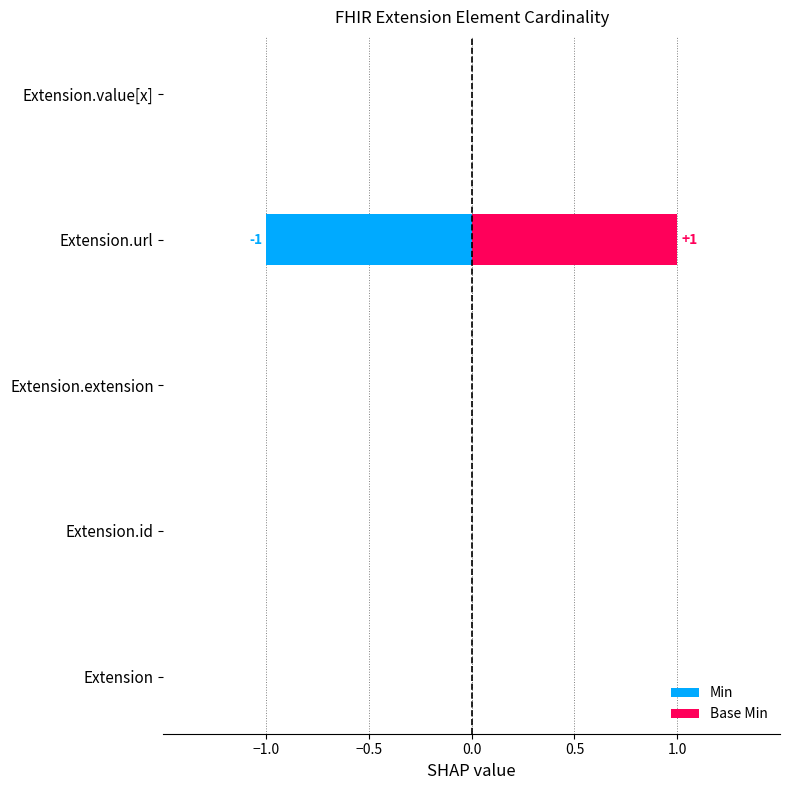

What position from the right is Extension.value[x]?

1